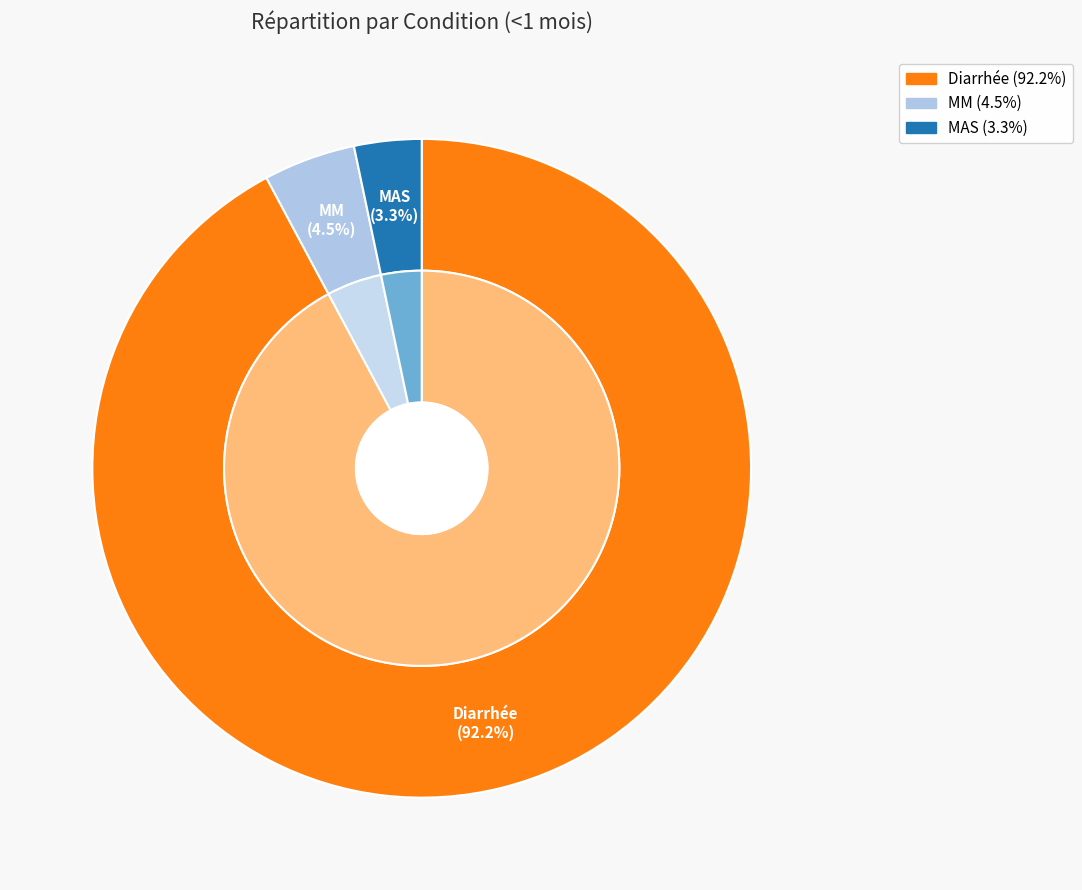

To the nearest percent, what is the combined percentage of MAS and MM?

8%